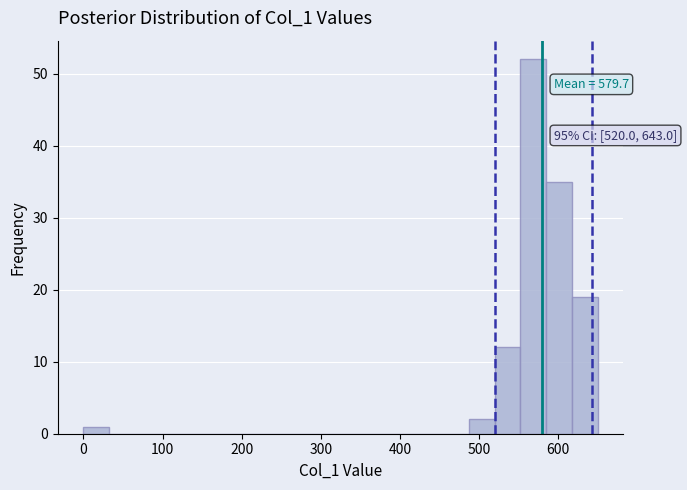

Around what value on the x-axis is the tallest bar? Give the approximate position of its centre, as read against the axis.

570